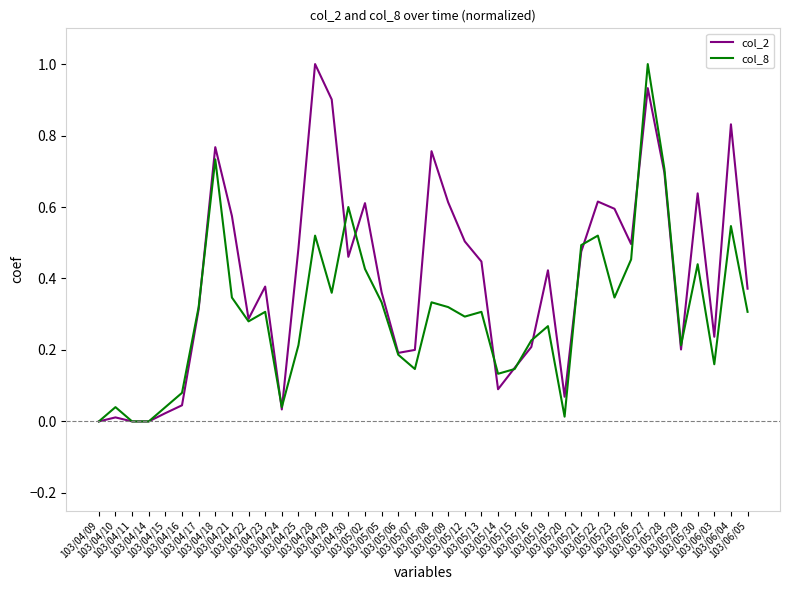

Which series has the largest total across all categories?

col_2